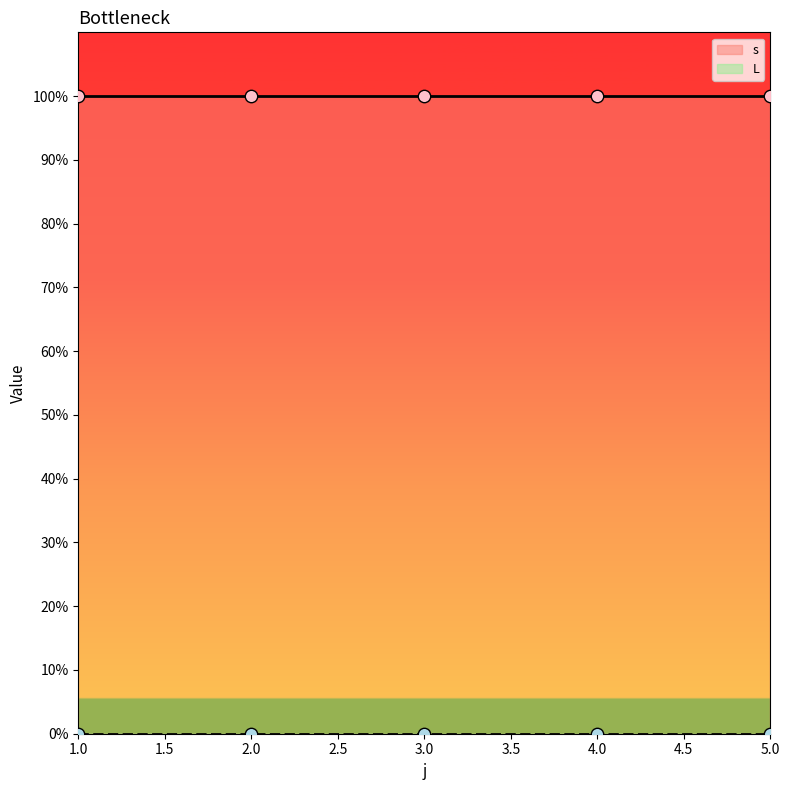

What are all the series names shown in the legend?

s, L